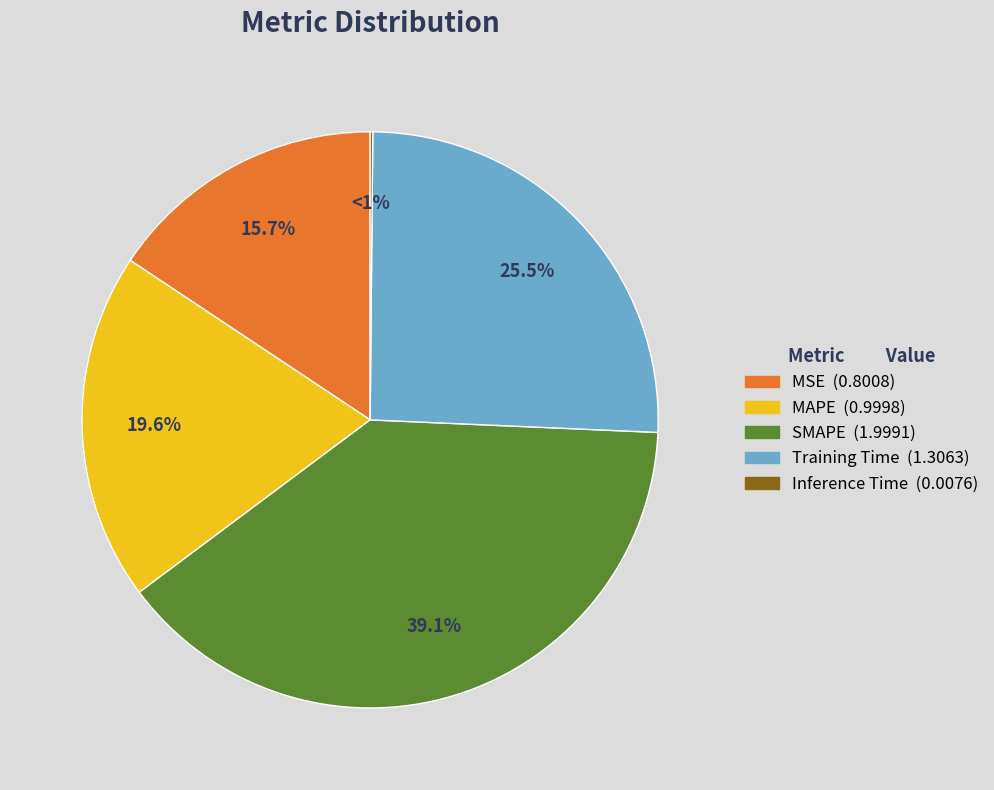

Between SMAPE and Inference Time, which is larger?

SMAPE